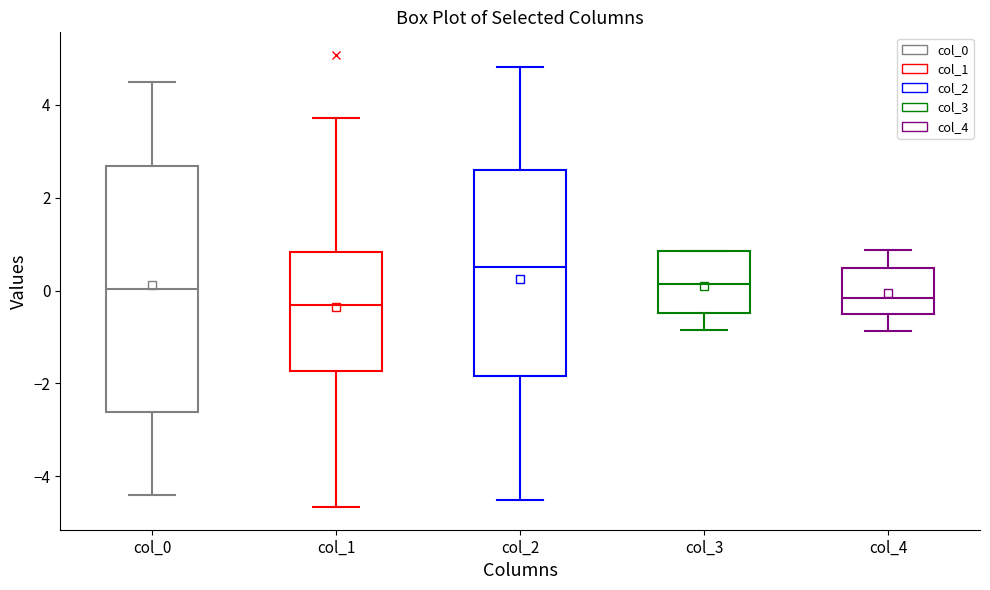

Reading left to right, read every box against the y-axis: the position of its median line, the range the box covers, and the ends of its whiskers. The values are not printed on the chart, so give them approximately, as read against the axis.

col_0: median 0.0, box -2.6 to 2.6, whiskers -4.4 to 4.4
col_1: median -0.4, box -1.8 to 0.8, whiskers -4.6 to 3.8
col_2: median 0.6, box -1.8 to 2.6, whiskers -4.6 to 4.8
col_3: median 0.2, box -0.4 to 0.8, whiskers -0.8 to 0.8
col_4: median -0.2, box -0.4 to 0.4, whiskers -0.8 to 0.8